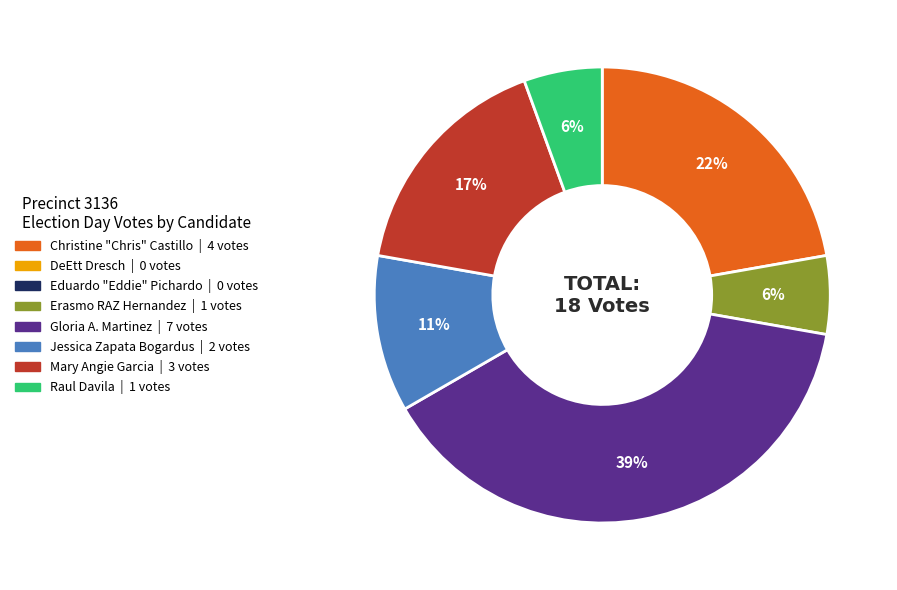

To the nearest percent, what is the average slice percentage?

17%